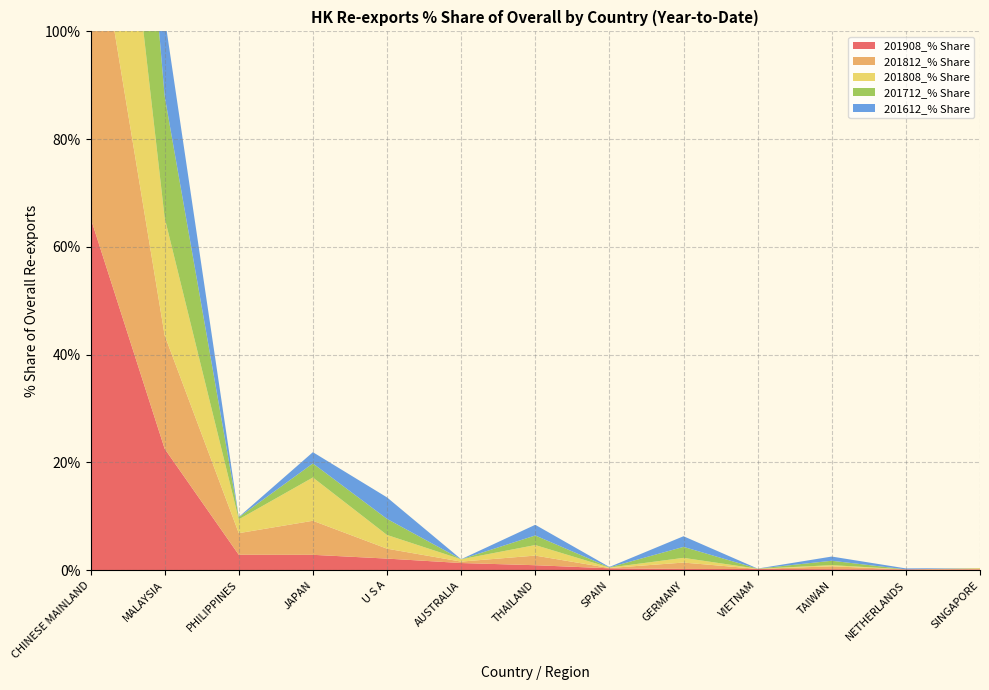

Reading left to right, transcribe all the data shown in this chart.

201908_% Share: 65.4	22.6	2.9	2.9	2.2	1.3	0.9	0.4	0.2	0.2	0.2	0.2	0.1
201812_% Share: 61.6	21.0	4.0	6.3	1.8	0.3	1.8	0.1	1.2	0.0	0.5	0.0	0.1
201808_% Share: 59.4	21.8	2.6	8.0	2.5	0.4	2.0	0.1	0.9	0.0	0.2	0.0	0.1
201712_% Share: 62.6	22.6	0.4	2.6	3.0	0.0	1.8	0.0	2.0	0.0	0.8	0.0	0.0
201612_% Share: 70.5	14.7	0.1	2.1	4.0	0.0	2.0	0.1	2.0	0.0	0.8	0.2	0.0